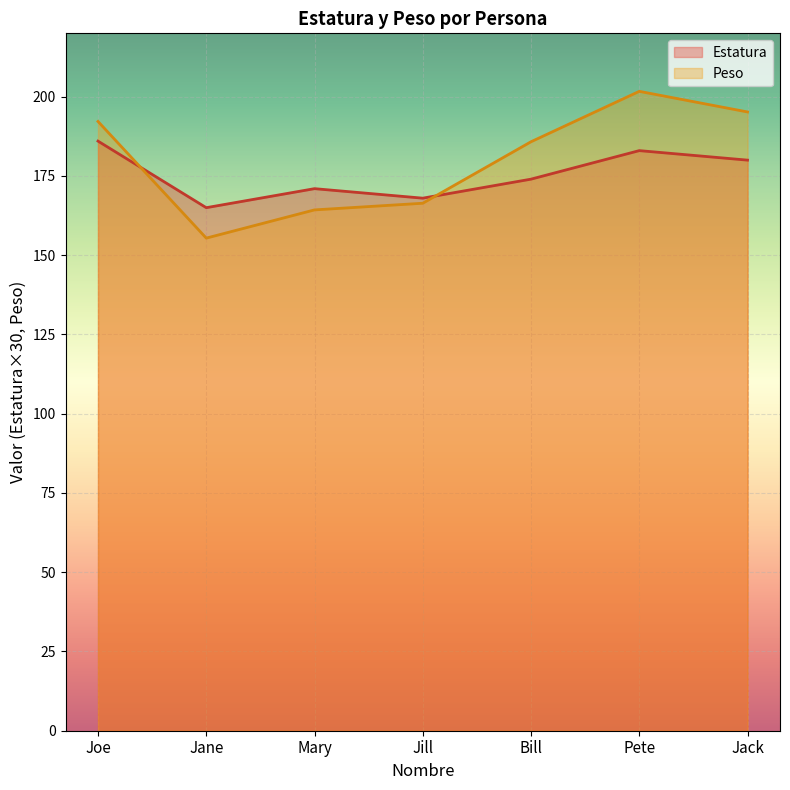

At which category does Estatura reach its first local peak?

Mary